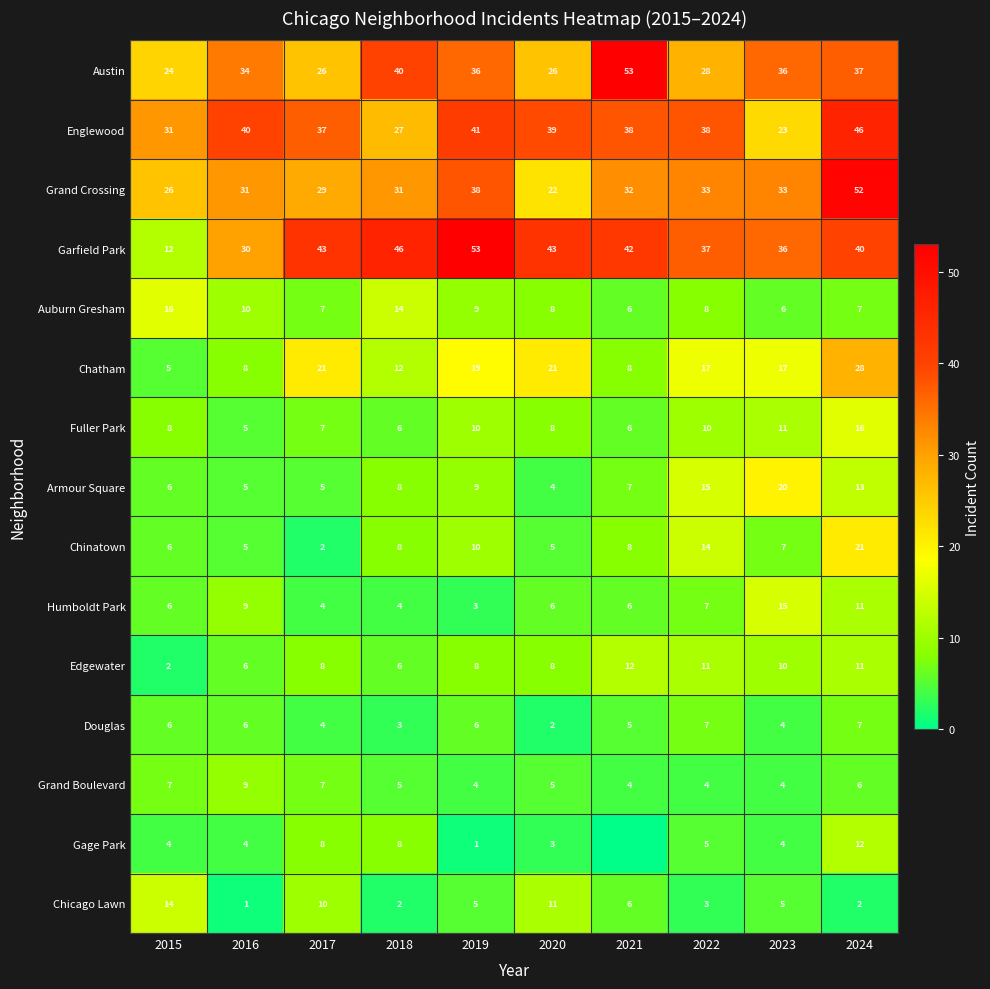

At which label does Chicago Lawn reach its minimum?

2016